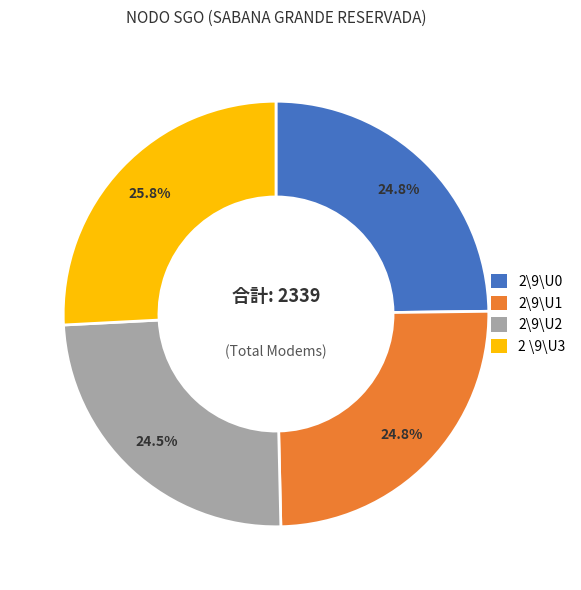

To the nearest percent, what is the difference between the largest and smallest slice percentages?

1%